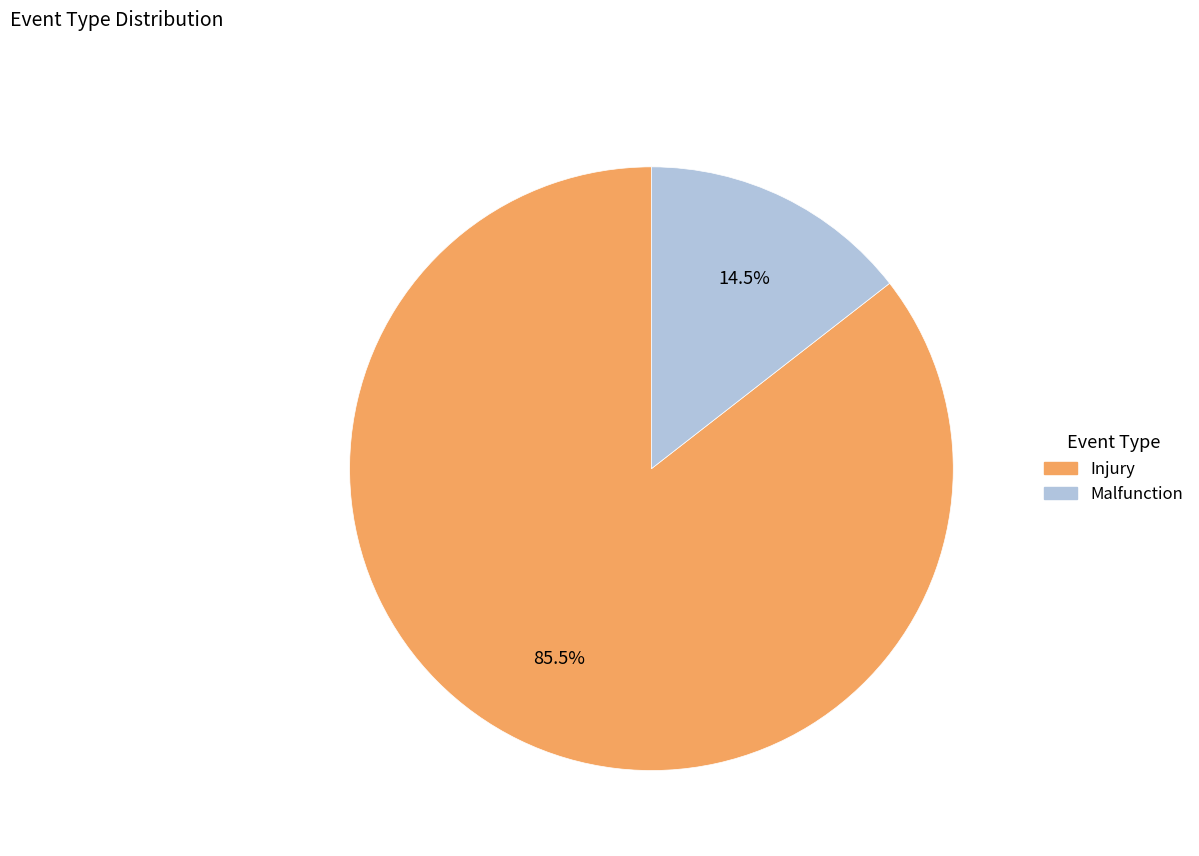

Is it true that Malfunction is 26% of the pie?

False